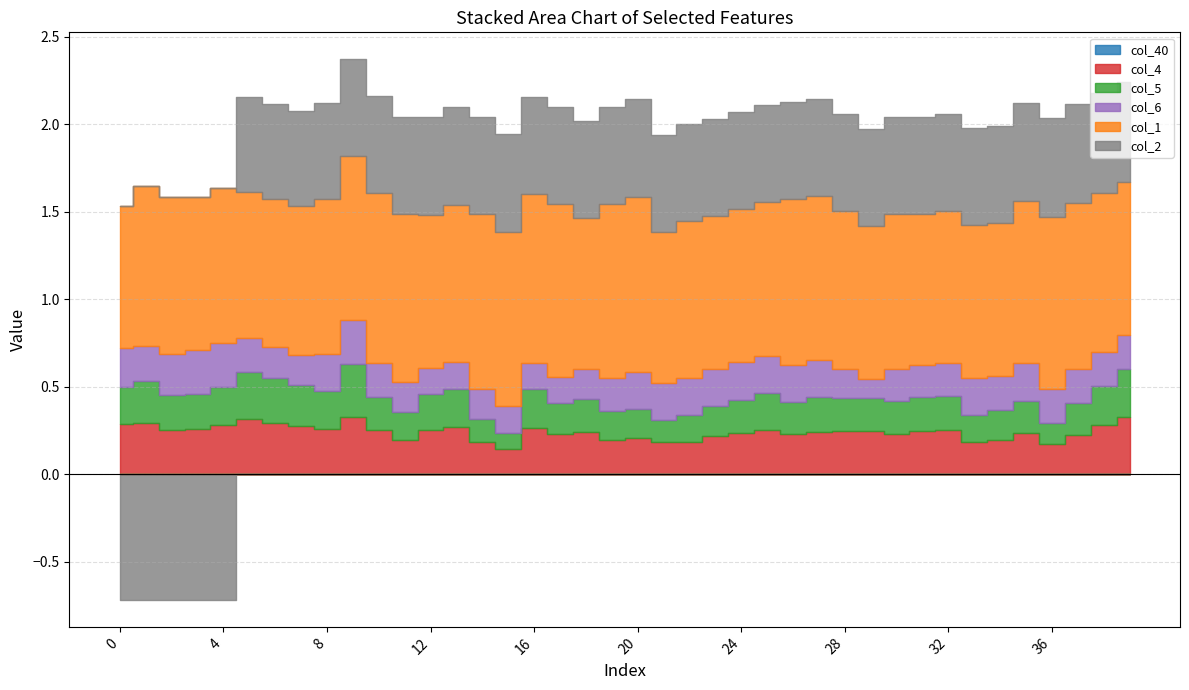

True or false: col_40 and col_6 cross at least once.

False